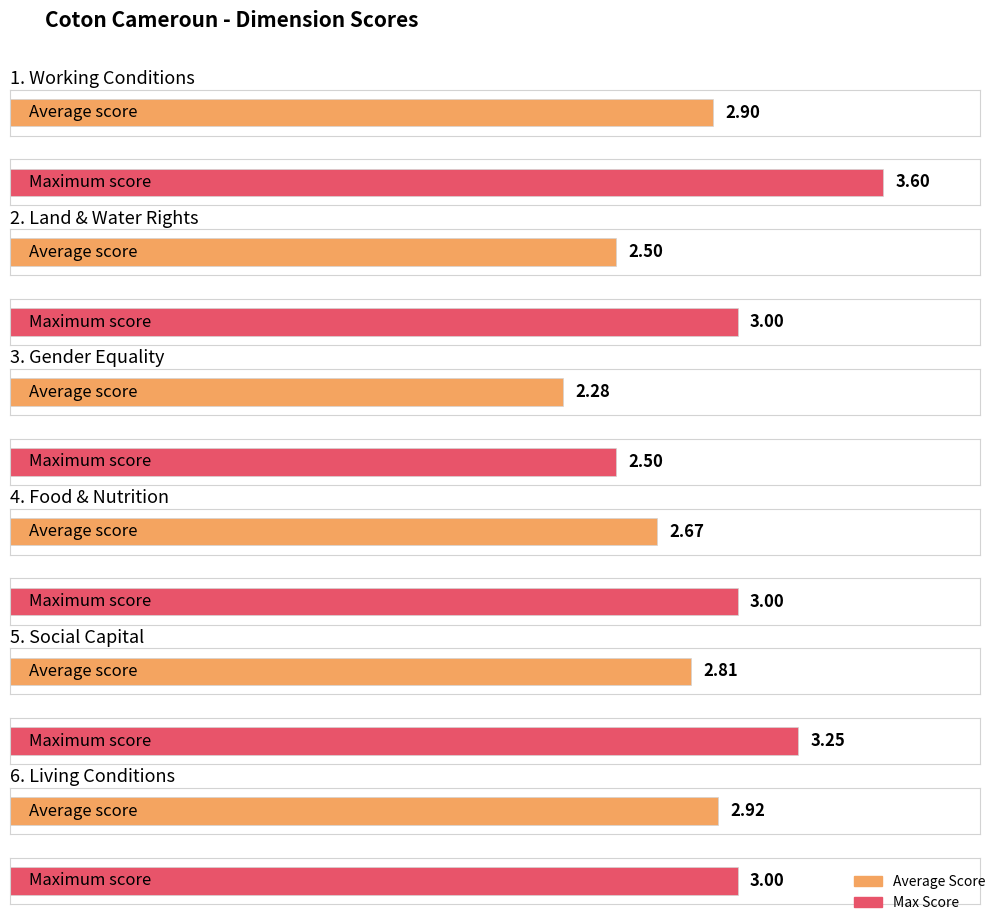

What is the greatest value displayed?

3.6